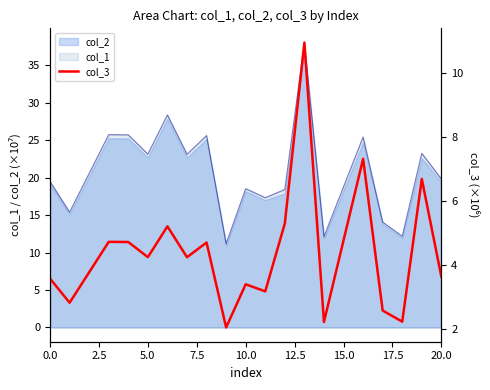

The value of col_1 at 5.0 is 40.8. True or false?

False